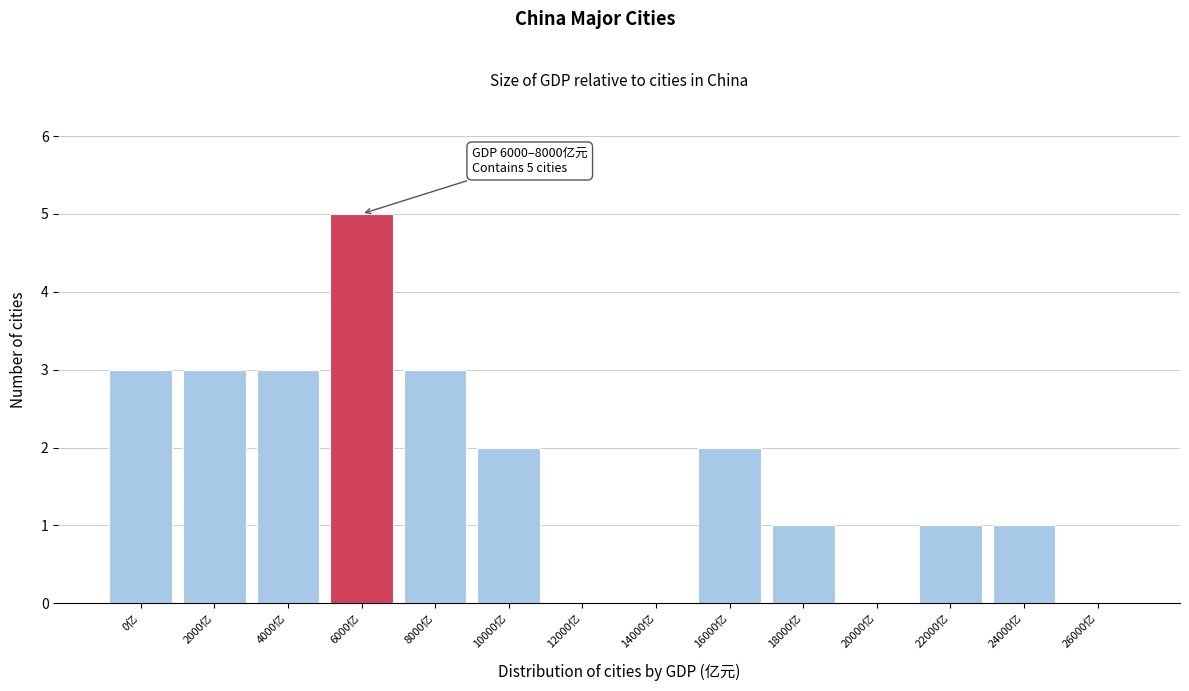

Reading left to right, extract all data points from this chart.

0亿=3	2000亿=3	4000亿=3	6000亿=5	8000亿=3	10000亿=2	12000亿=0	14000亿=0	16000亿=2	18000亿=1	20000亿=0	22000亿=1	24000亿=1	26000亿=0